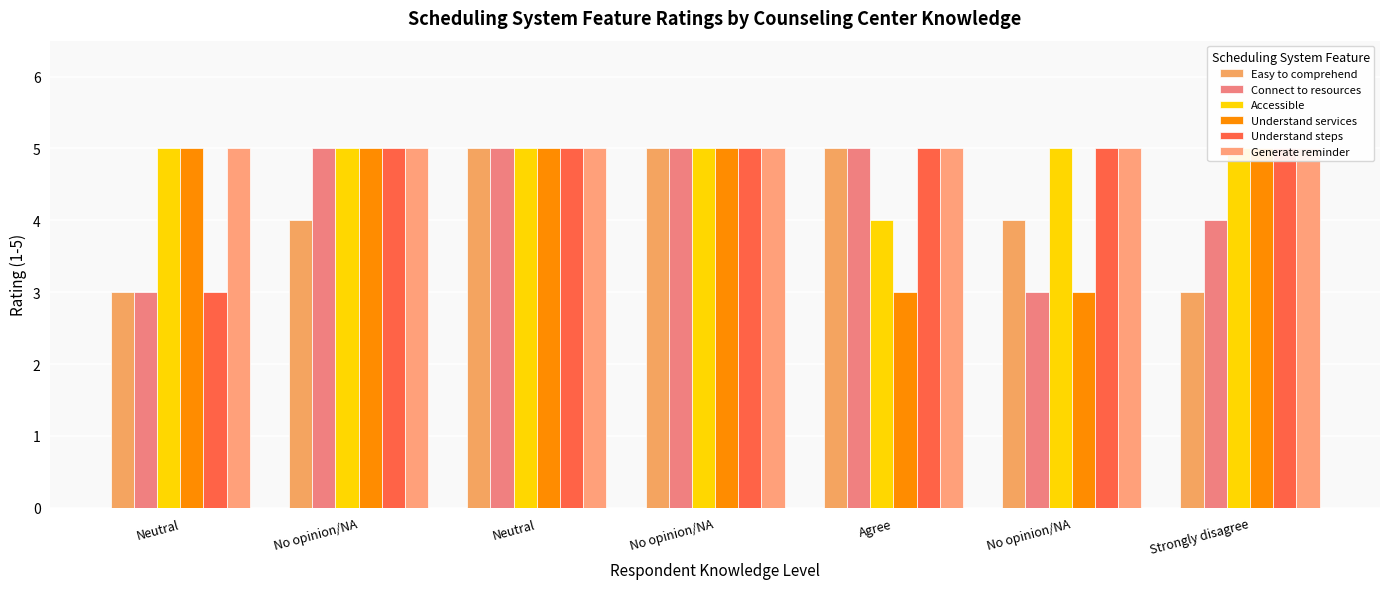

Rank the categories by Understand steps value from highest to lowest.

No opinion/NA, Neutral, No opinion/NA, Agree, No opinion/NA, Strongly disagree, Neutral